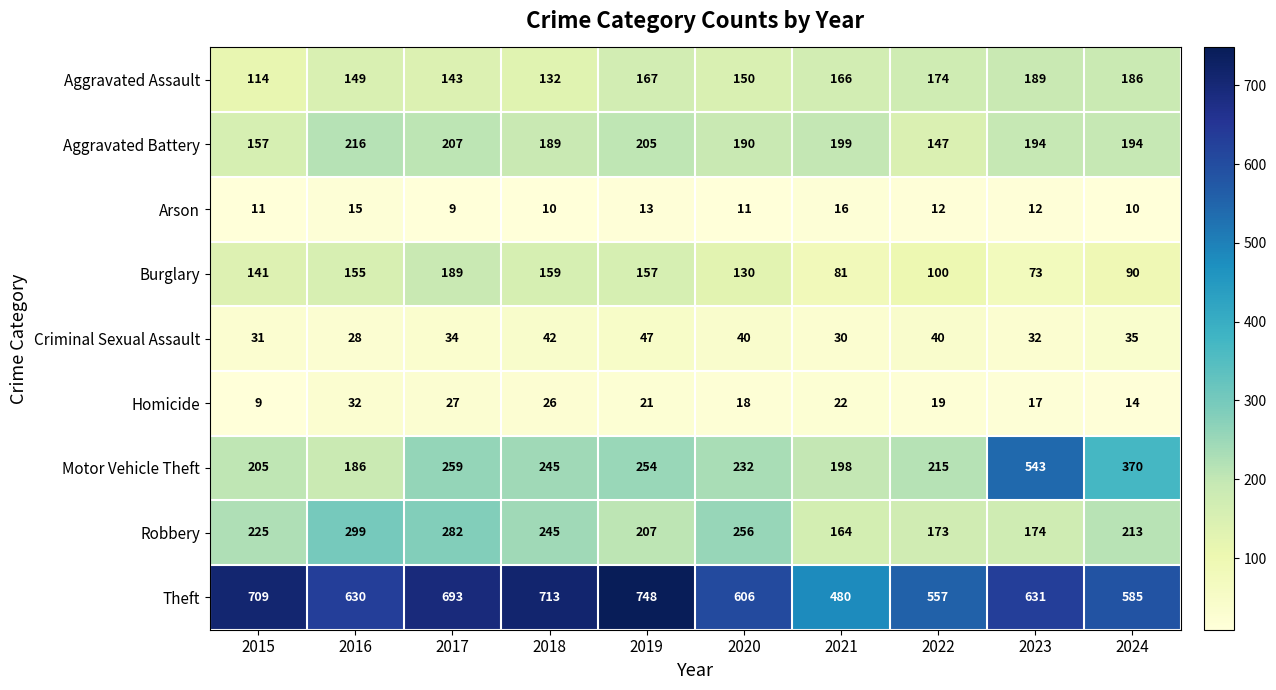

At 2016, list the series in order from largest to smallest.

Theft, Robbery, Aggravated Battery, Motor Vehicle Theft, Burglary, Aggravated Assault, Homicide, Criminal Sexual Assault, Arson